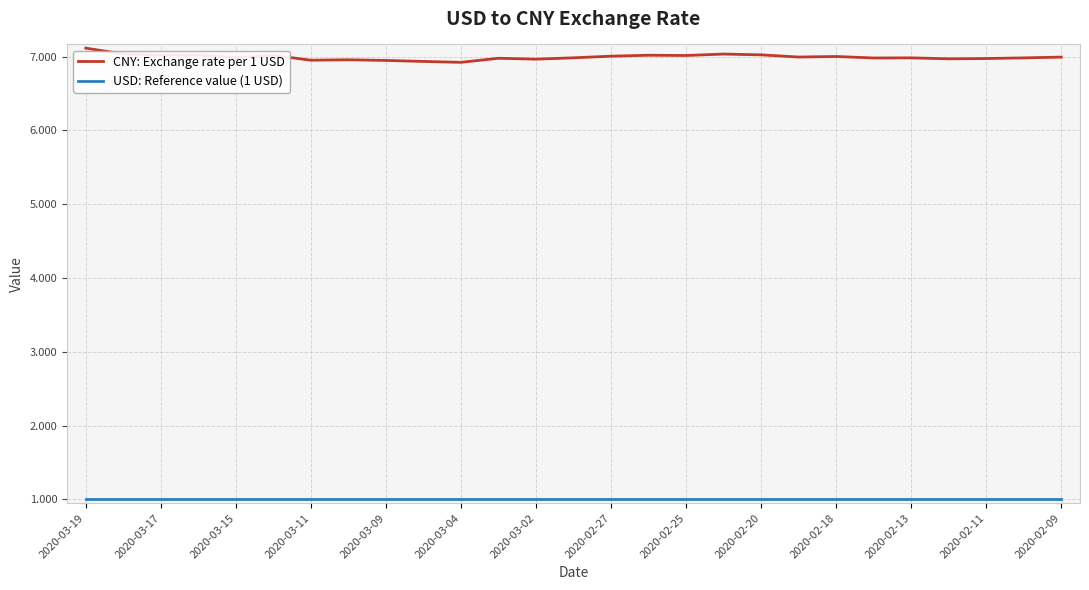

What is the maximum value for CNY: Exchange rate per 1 USD?

7.1